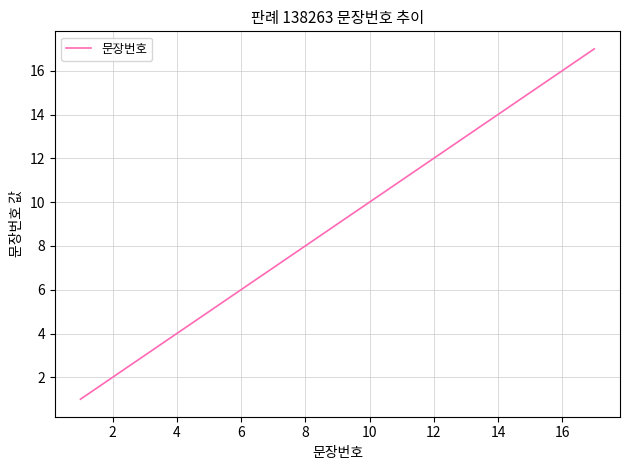

What is the maximum value shown in the chart?

17